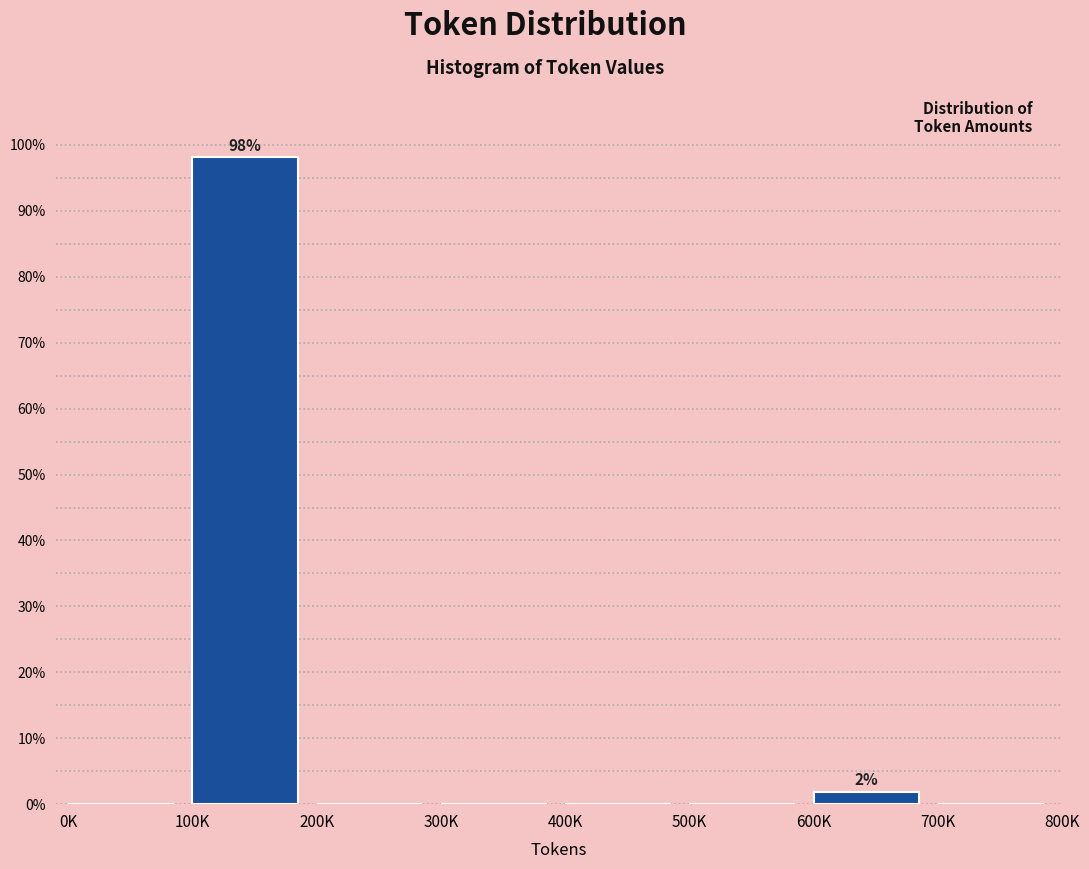

Reading left to right, list all the values displayed in this chart.

0K=0.0	100K=98.1	200K=0.0	300K=0.0	400K=0.0	500K=0.0	600K=1.9	700K=0.0